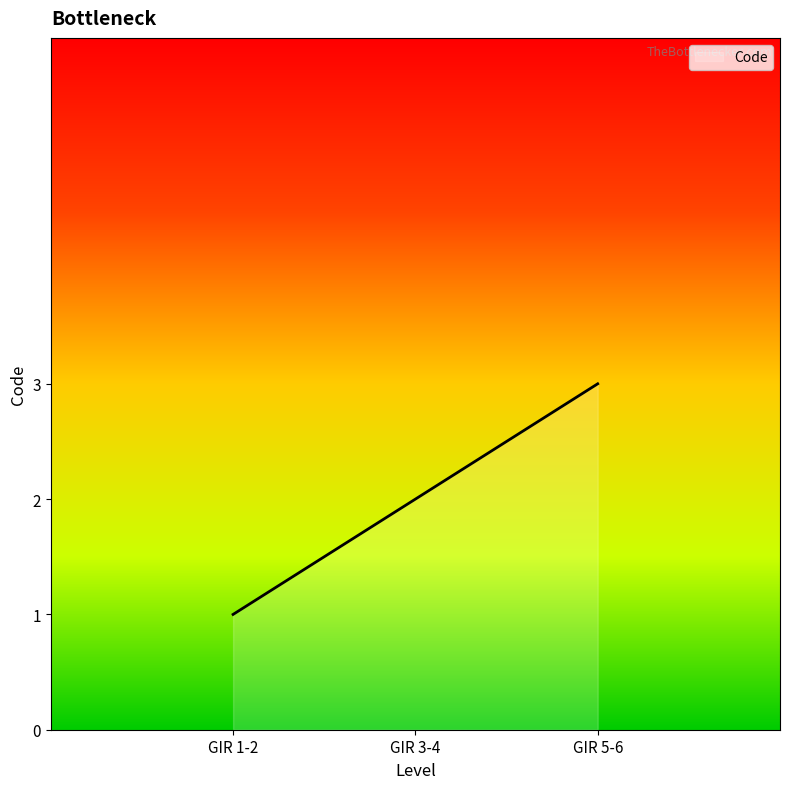

What is the maximum value shown in the chart?

3